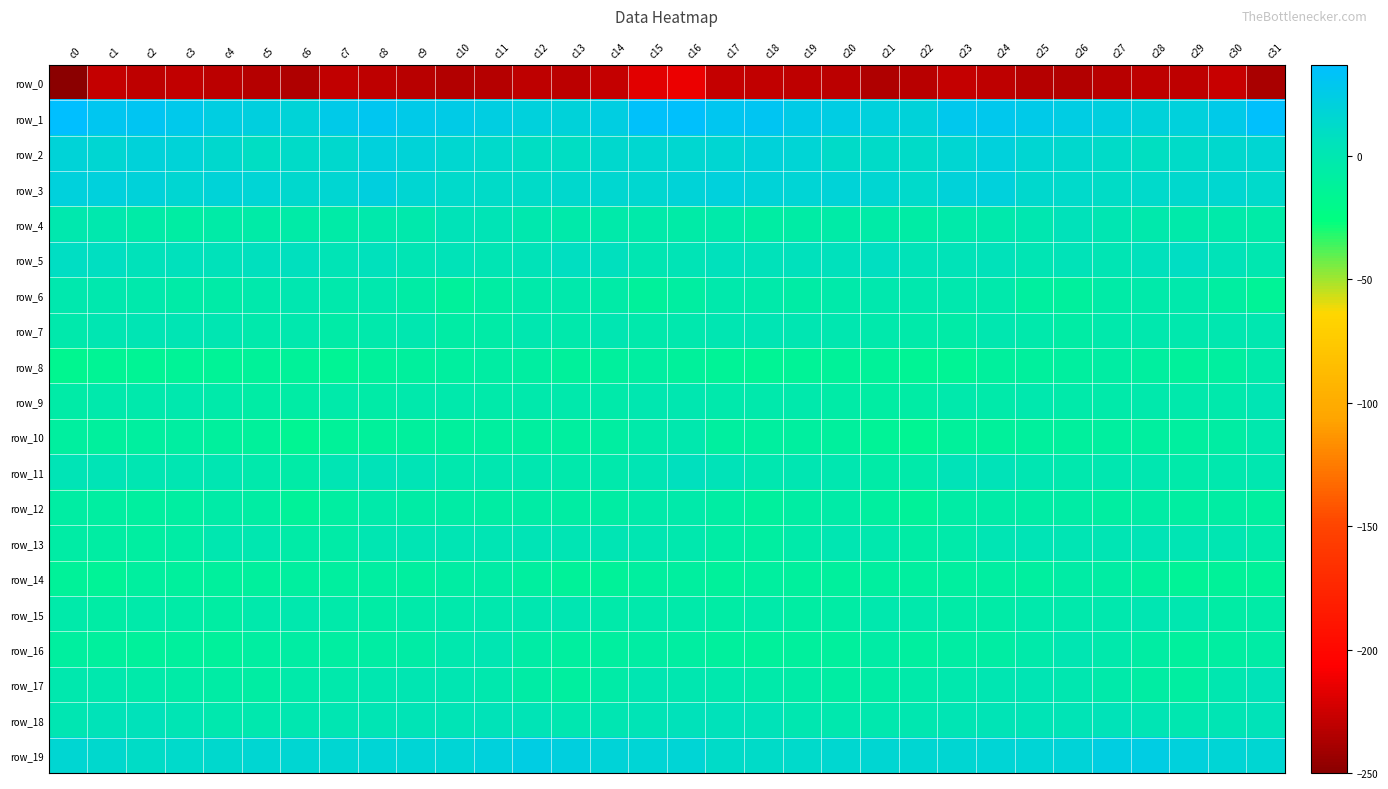

What is the difference between the row_0 values at c26 and c7?

6.3